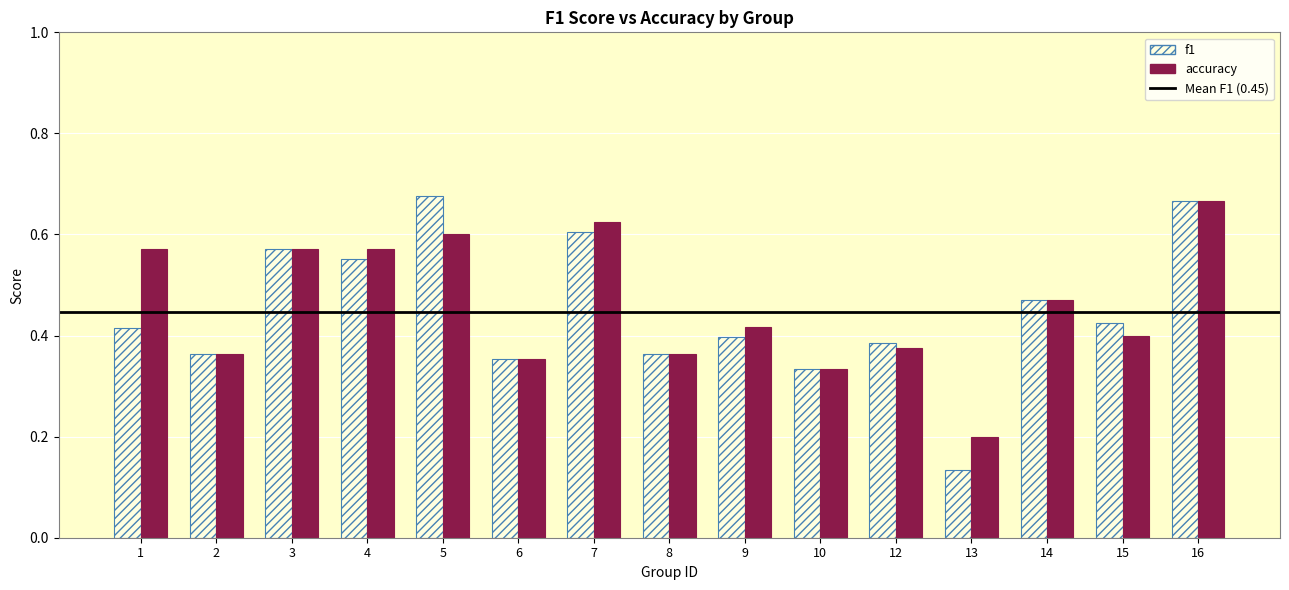

The value of accuracy at 9 is 0.4. True or false?

True